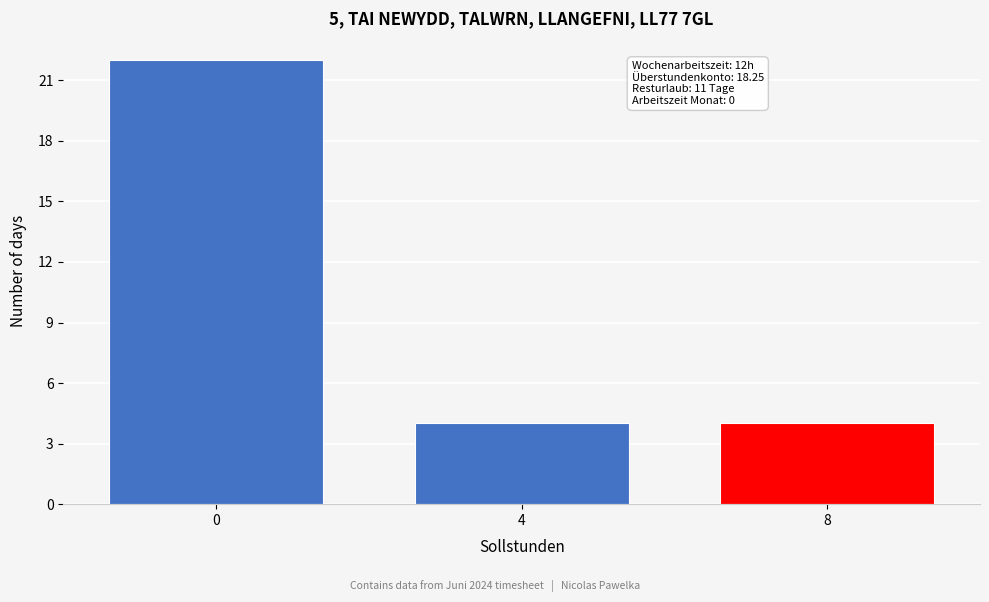

Reading left to right, list all the values displayed in this chart.

22	4	4